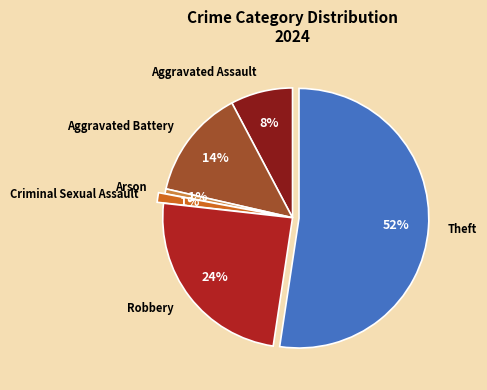

Does any single category account for the majority?

Yes